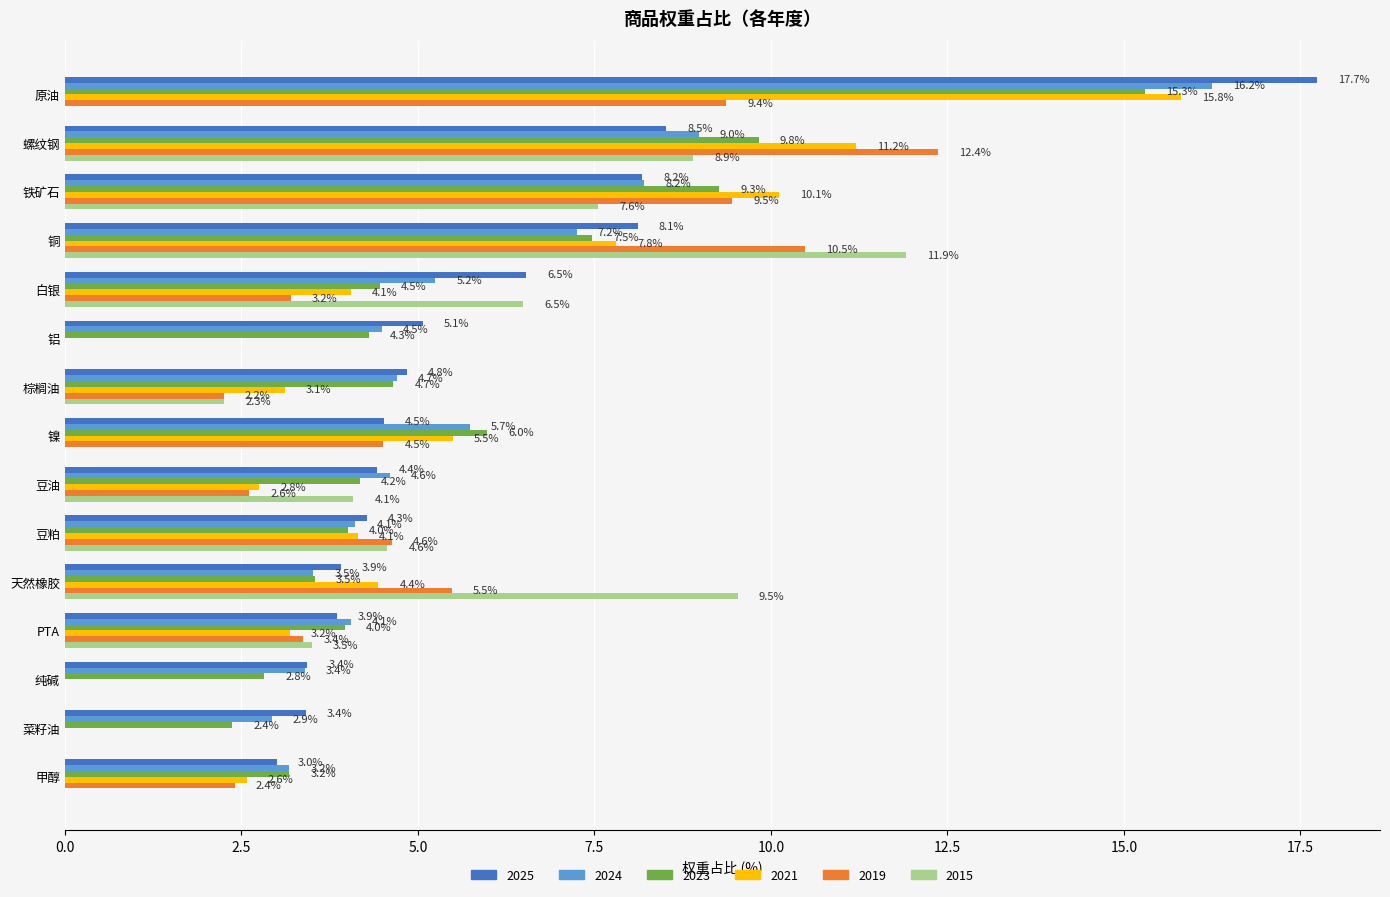

The value of 2019 at 纯碱 is -5.1. True or false?

False